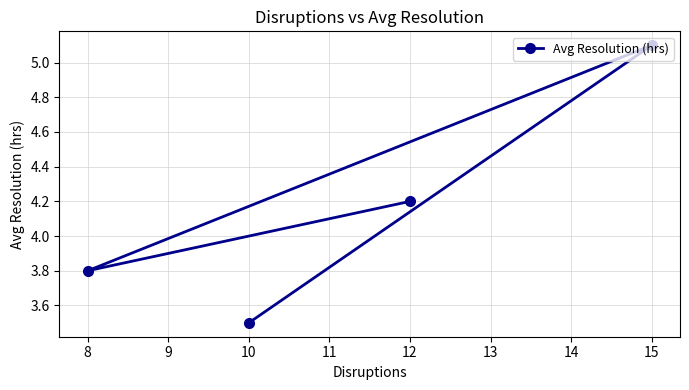

The value at 15 is 2.3. True or false?

False